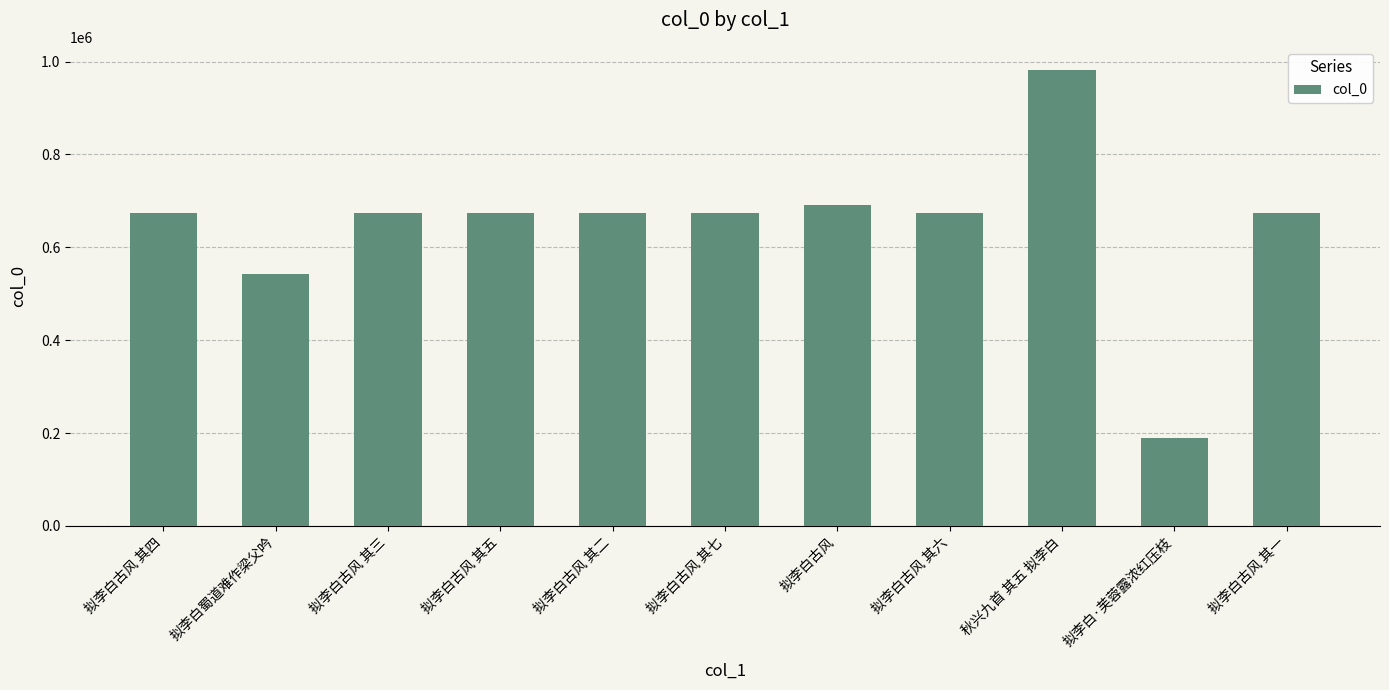

What position from the right is 秋兴九首 其五 拟李白?

3